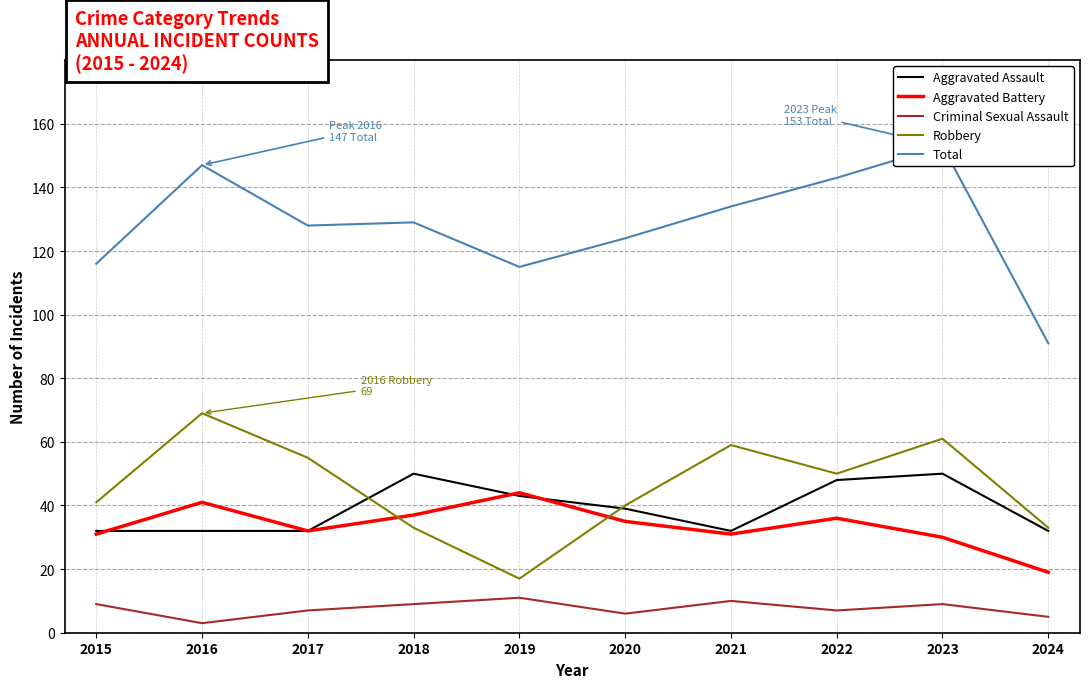

What are all the series names shown in the legend?

Aggravated Assault, Aggravated Battery, Criminal Sexual Assault, Robbery, Total